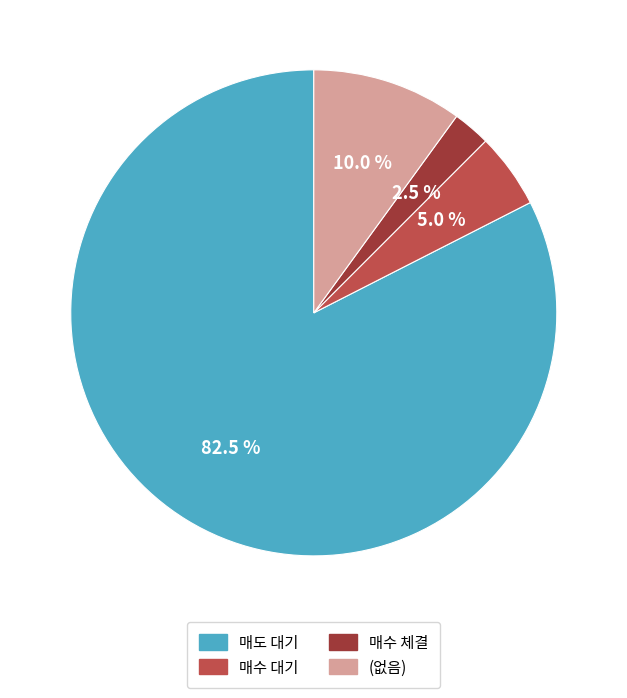

How many slices are in this pie chart?

4